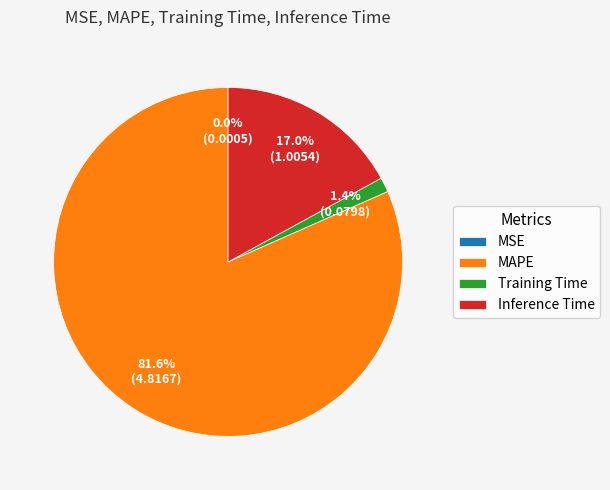

How much of the chart is everything except Inference Time?

83.0%